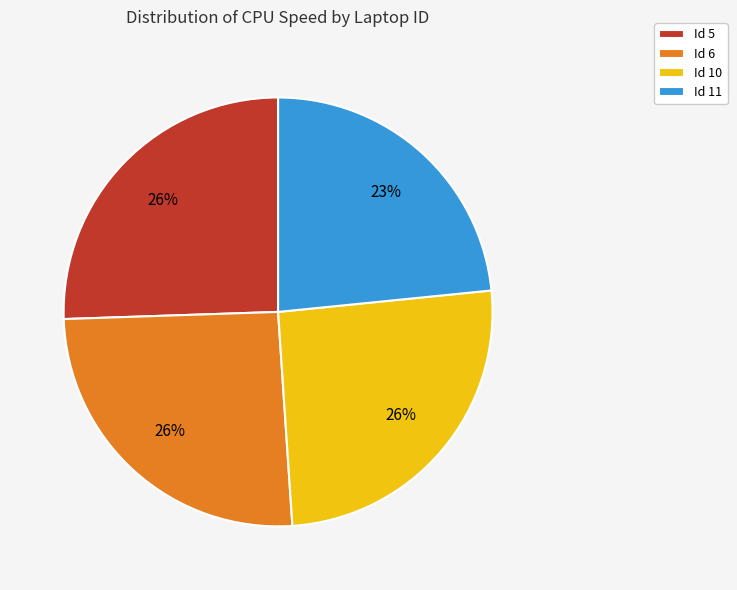

Which has a higher value, Id 11 or Id 5?

Id 5